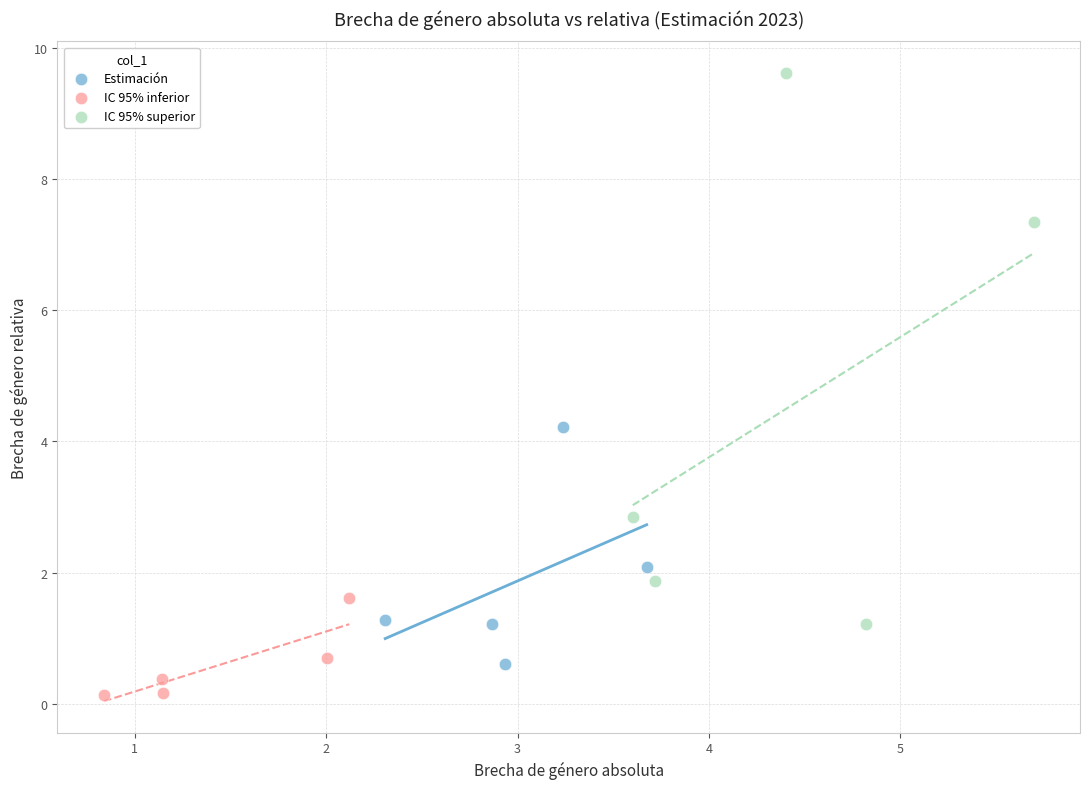

What are all the series names shown in the legend?

Estimación, IC 95% inferior, IC 95% superior